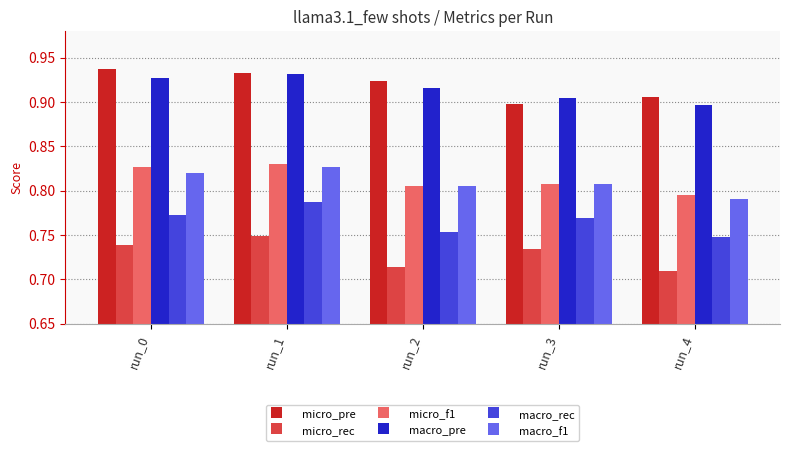

Are the bars grouped side by side (vs. stacked)?

Yes